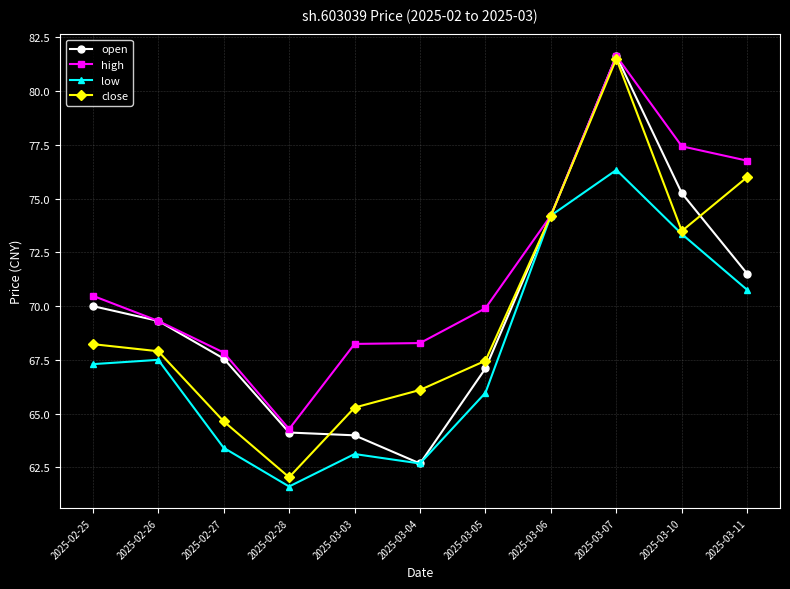

At which label does open first exceed 69?

2025-02-25